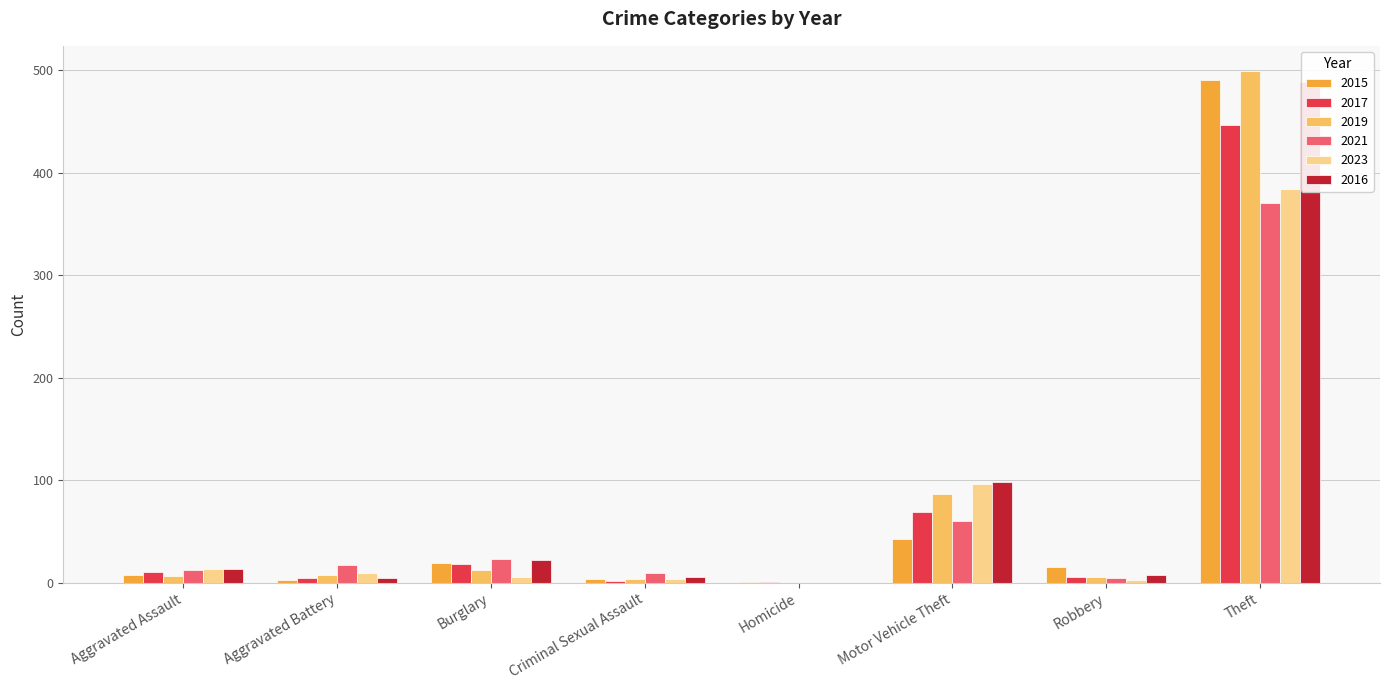

Is it true that 2023 equals 1 at Robbery?

False